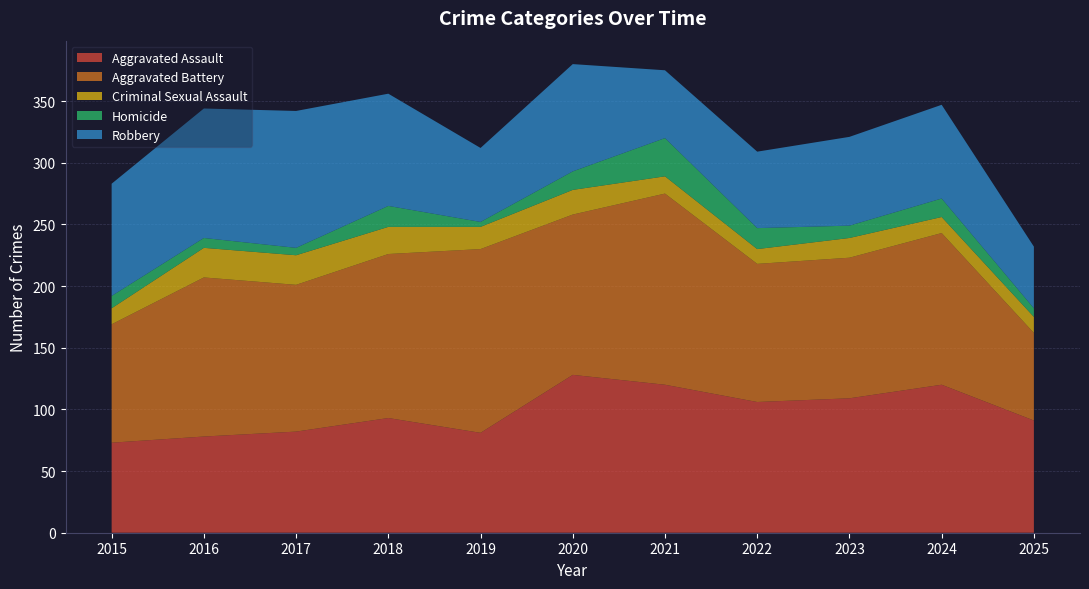

Reading right to left, list all the values displayed in this chart.

Aggravated Assault: 91	120	109	106	120	128	81	93	82	78	73
Aggravated Battery: 71	123	114	112	155	130	149	133	119	129	96
Criminal Sexual Assault: 13	13	16	12	14	20	18	22	24	24	13
Homicide: 7	15	10	17	31	15	4	17	6	8	10
Robbery: 50	76	72	62	55	87	60	91	111	105	91